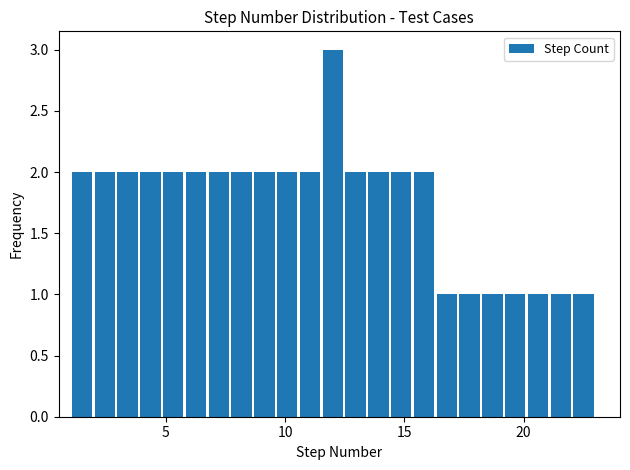

Around what value on the x-axis is the tallest bar? Give the approximate position of its centre, as read against the axis.

12.0